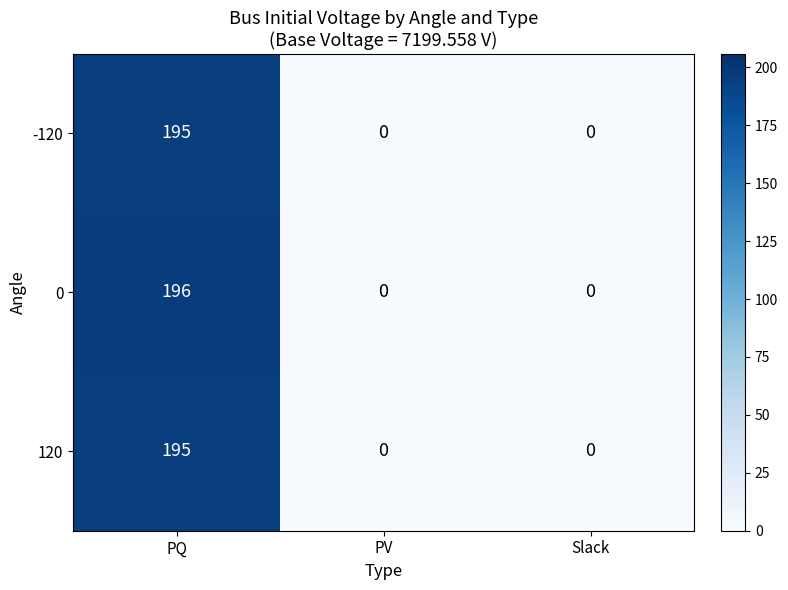

The value of 120 at PQ is 286. True or false?

False